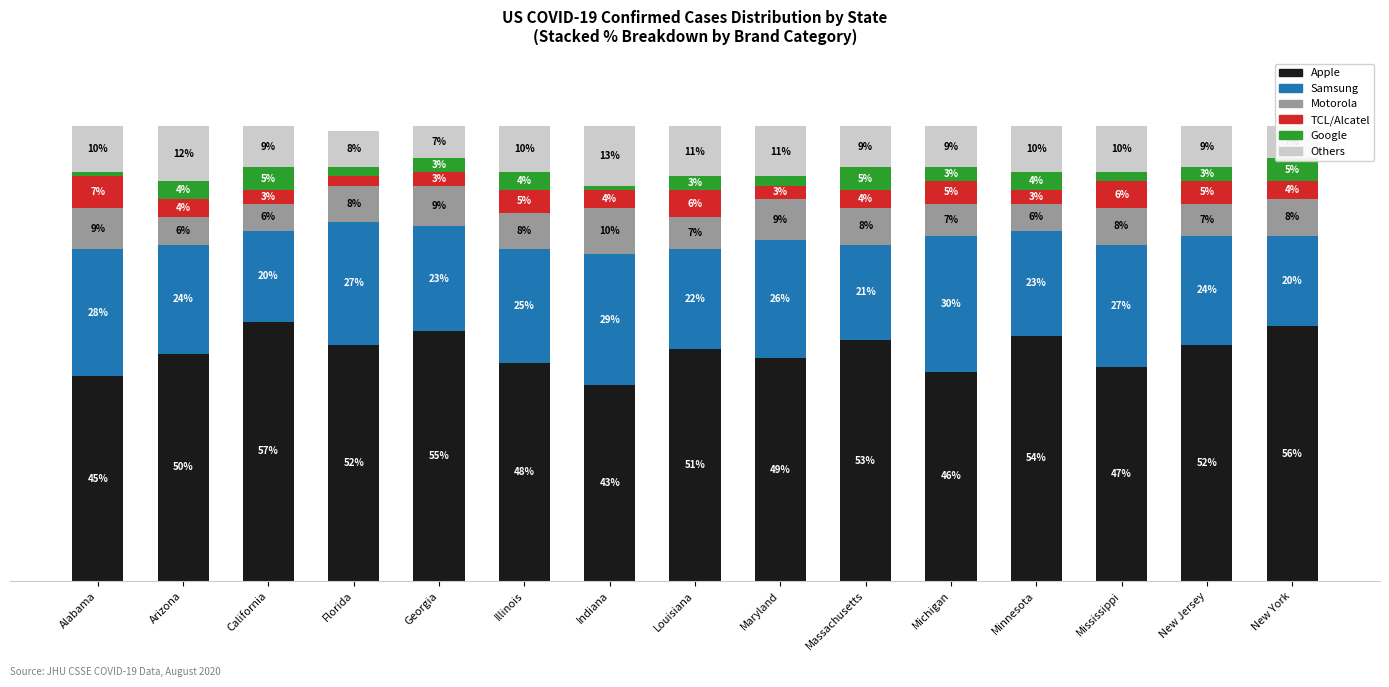

How many bars are there in total?

90